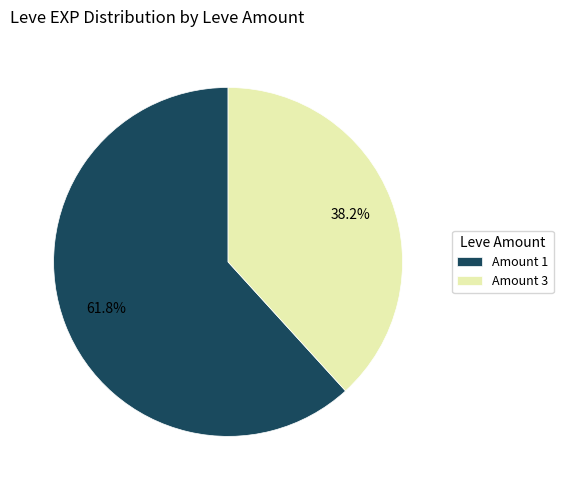

Is there any slice that represents more than half of the pie?

Yes